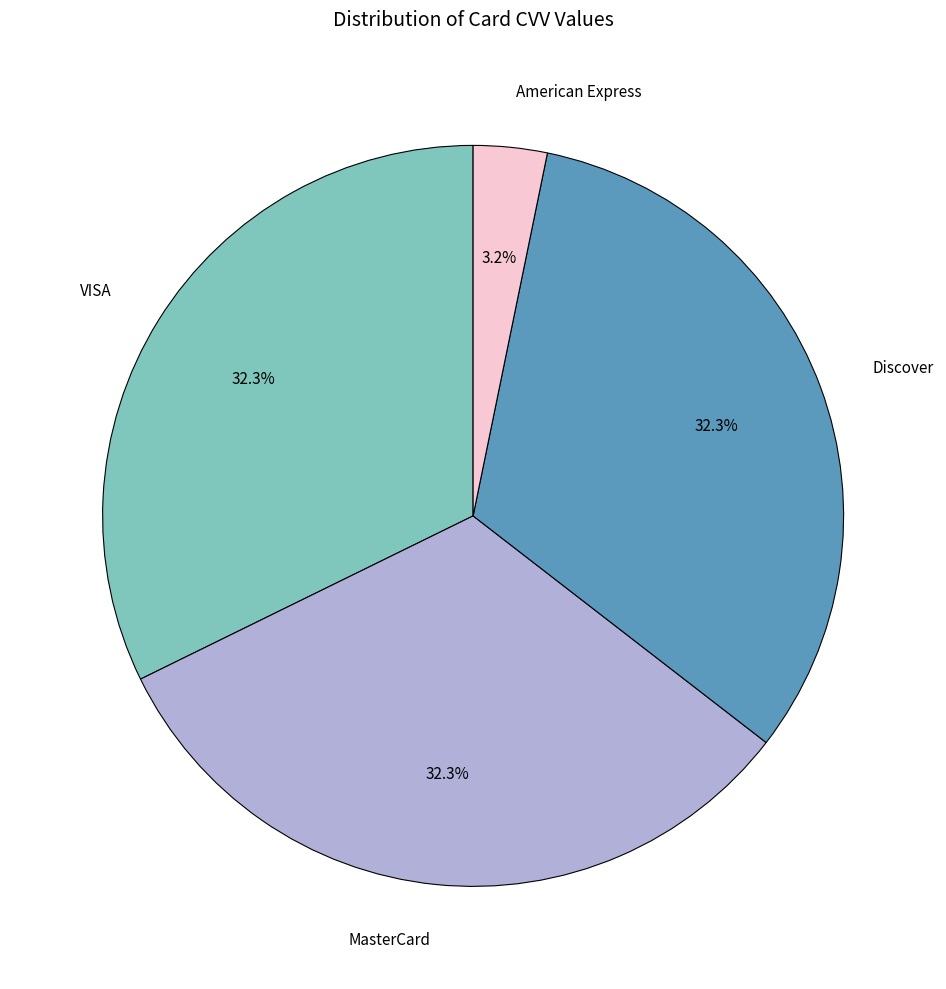

What percentage is the American Express slice, to the nearest percent?

3%